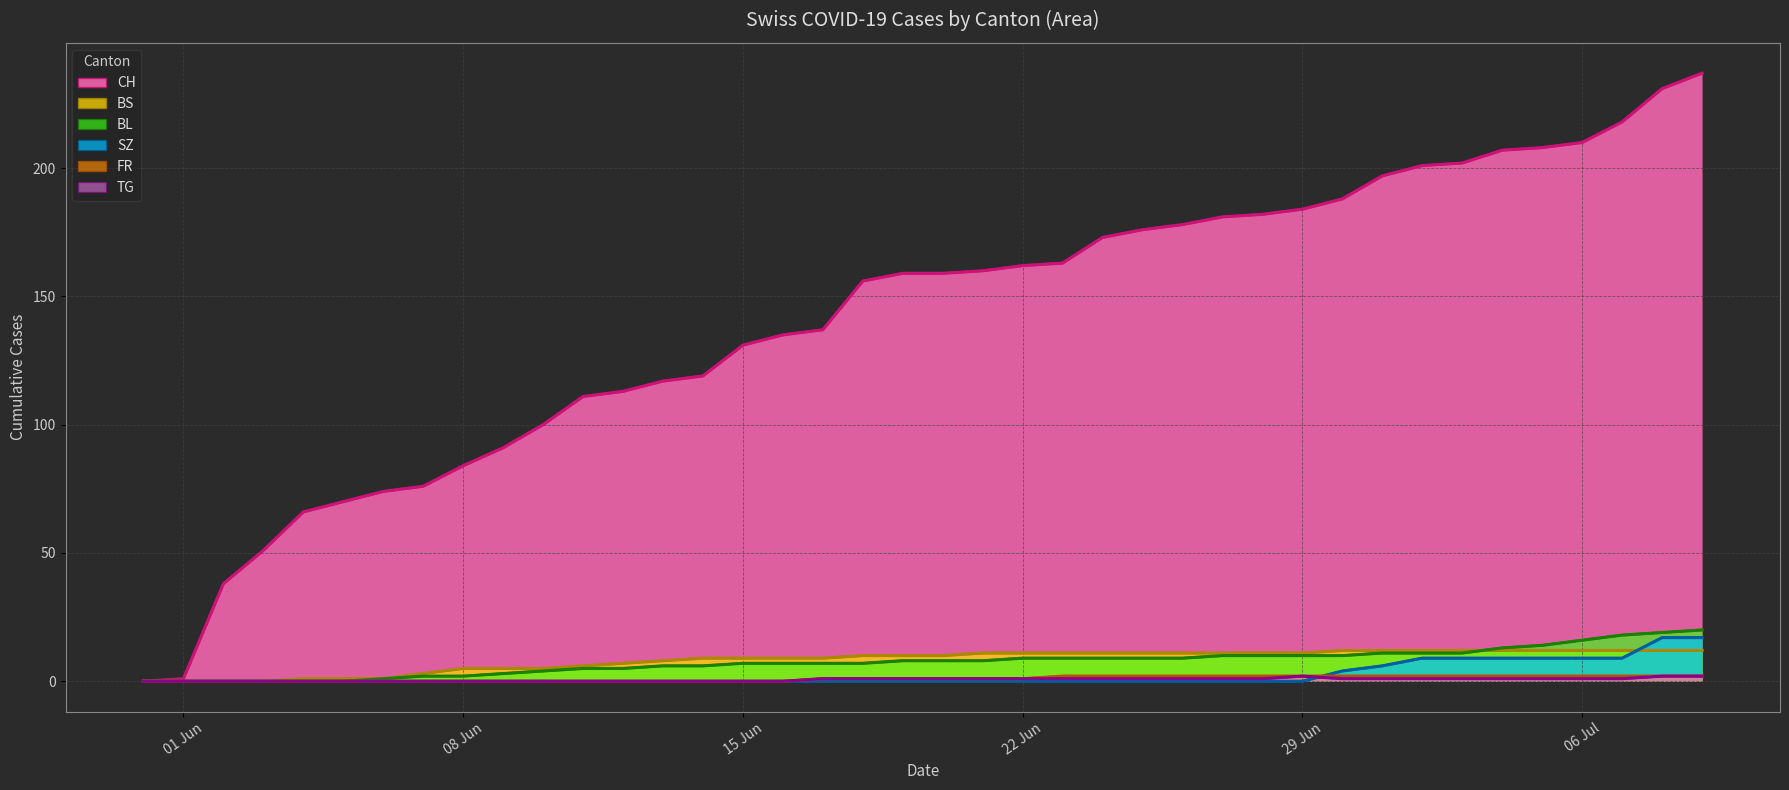

What is the maximum value shown in the chart?

237